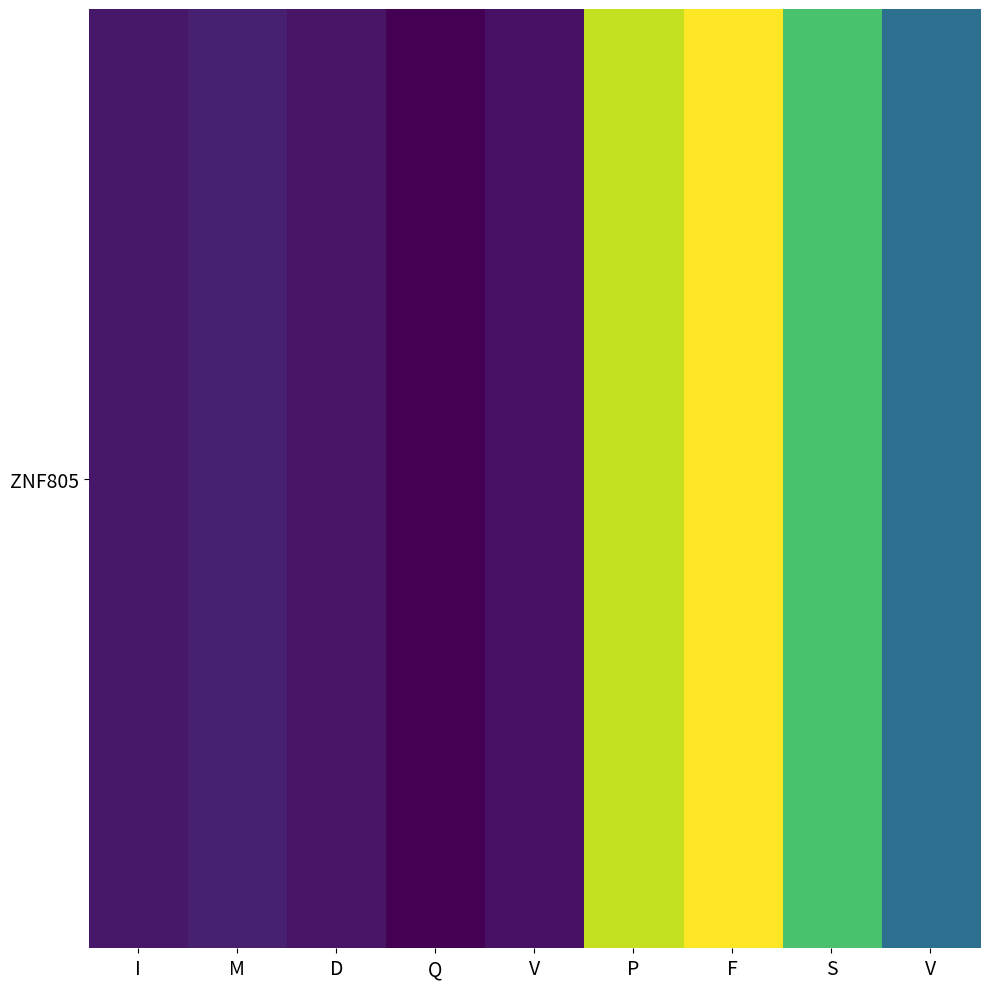

The chart shows a value of 7.4 at D. True or false?

True